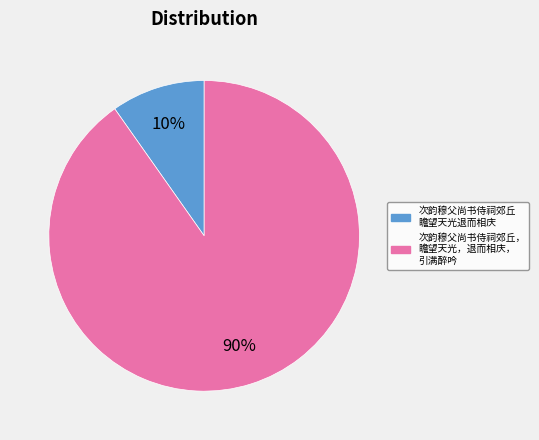

Count the number of slices in the pie.

2